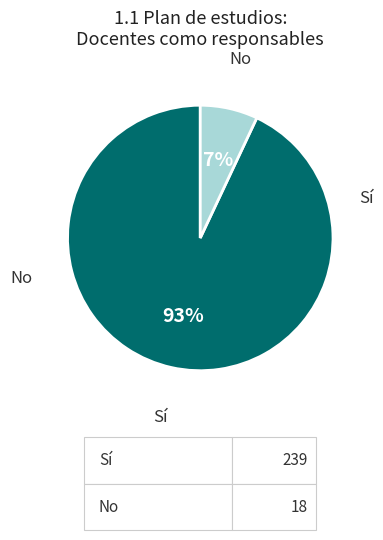

Is there any slice that represents more than half of the pie?

Yes